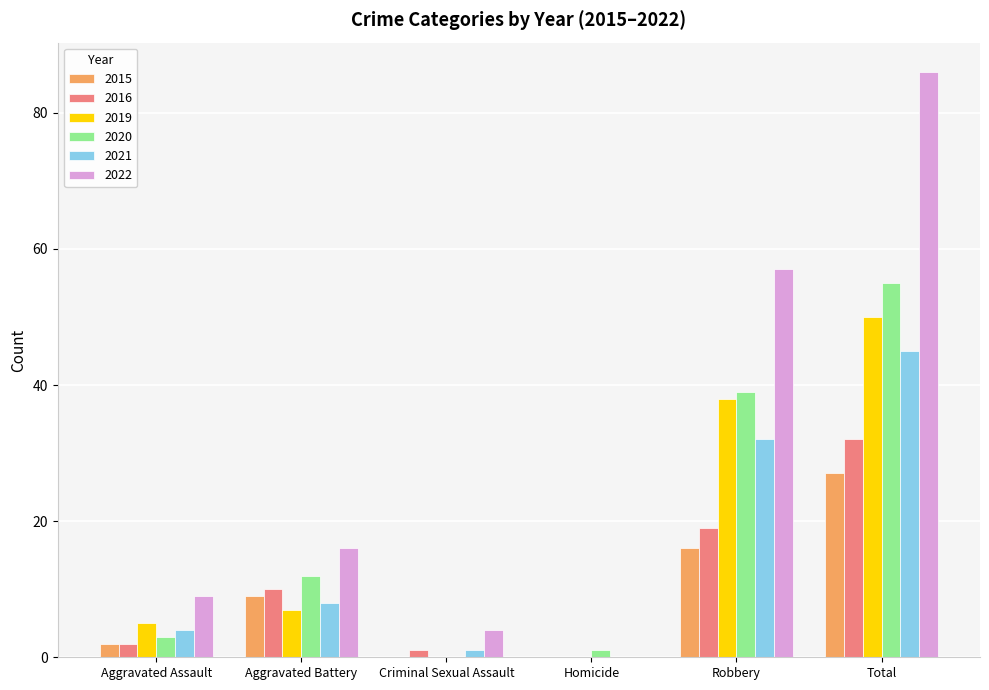

Is the value of 2019 at Aggravated Battery greater than the value of 2015 at Criminal Sexual Assault?

Yes